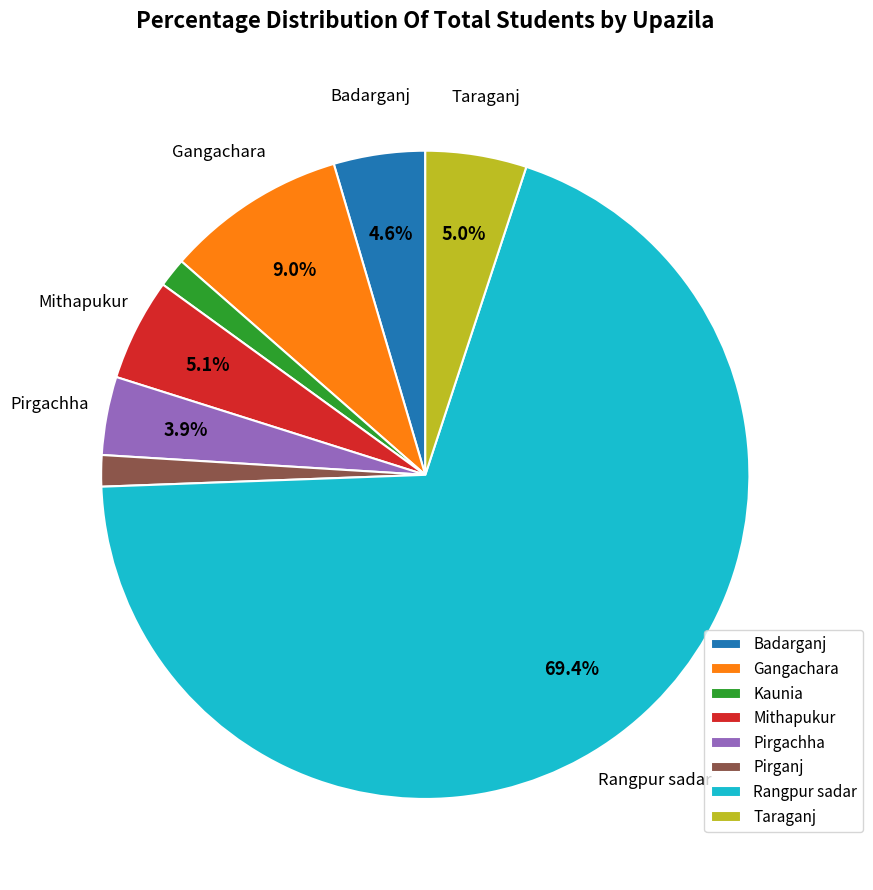

To the nearest percent, what is the difference between the largest and smallest slice percentages?

68%